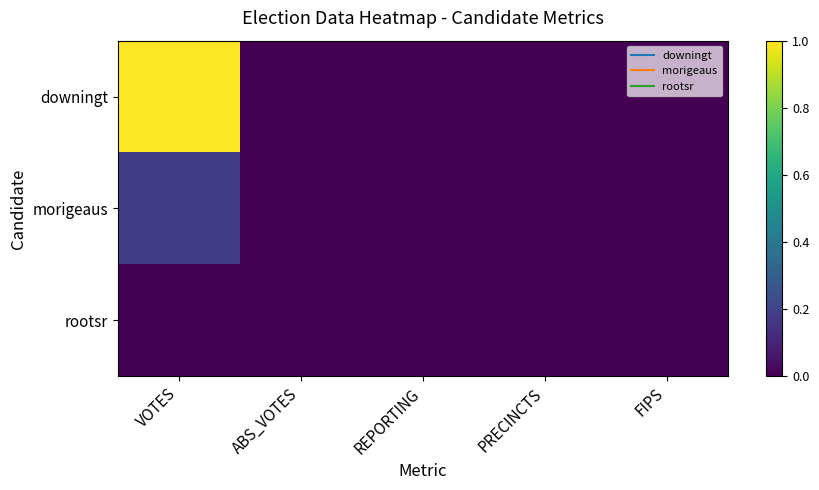

At how many categories does at least one series exceed 0?

1